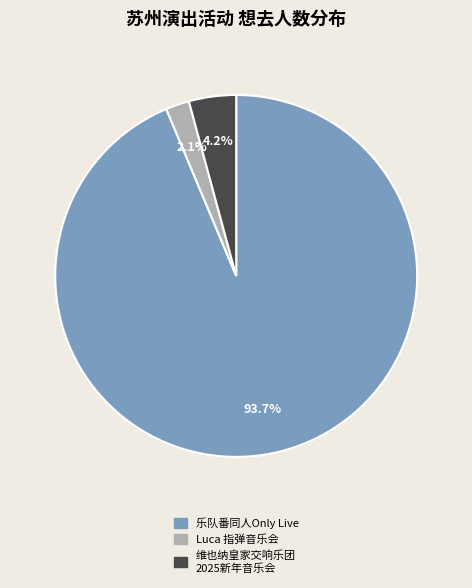

Is there any slice that represents more than half of the pie?

Yes